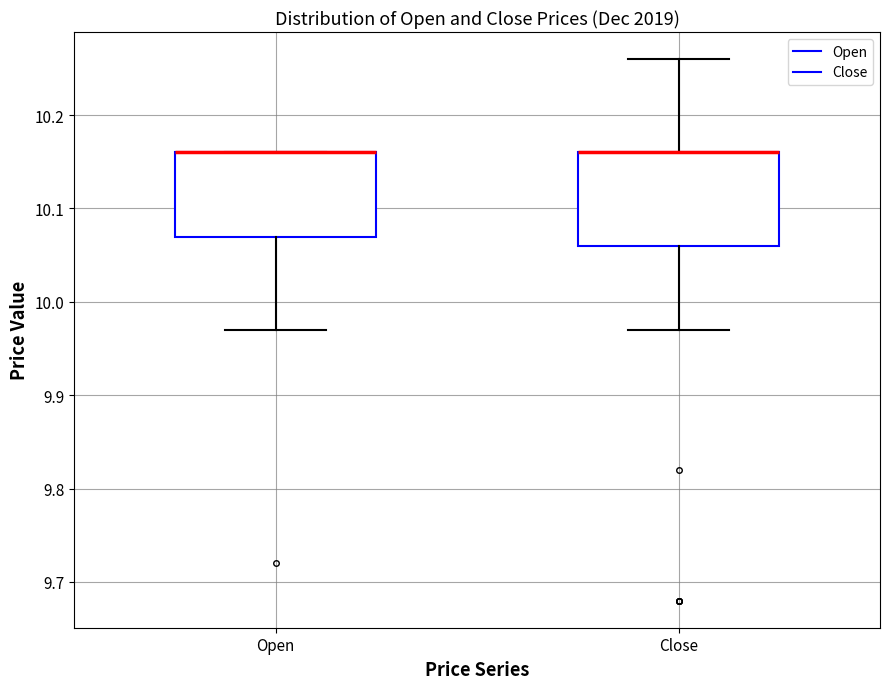

Reading left to right, read every box against the y-axis: the position of its median line, the range the box covers, and the ends of its whiskers. The values are not printed on the chart, so give them approximately, as read against the axis.

Open: median 10.16 (drawn on the box's upper edge), box 10.07 to 10.16, whiskers 9.97 to 10.16
Close: median 10.16 (drawn on the box's upper edge), box 10.06 to 10.16, whiskers 9.97 to 10.26